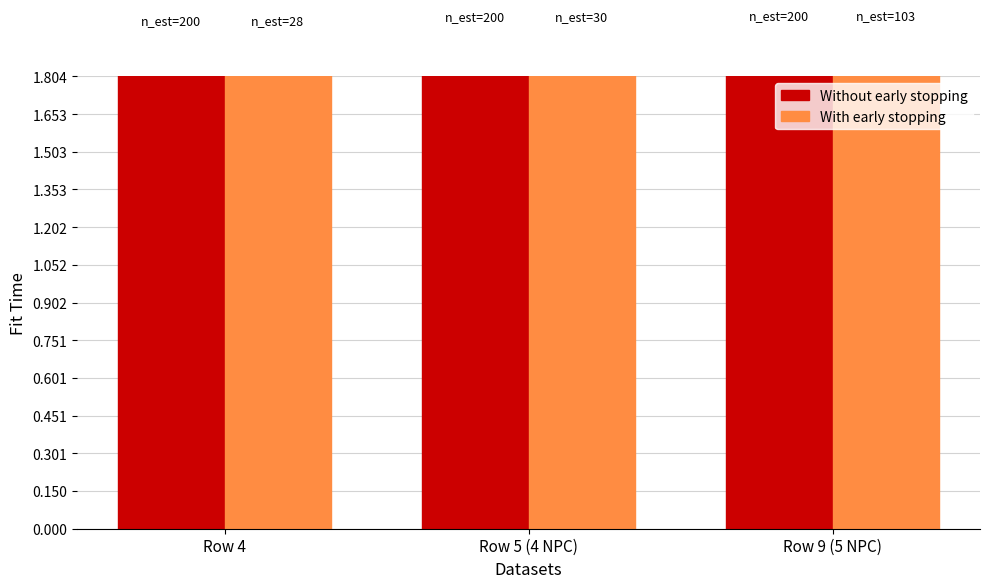

What is the greatest value displayed?

2.0